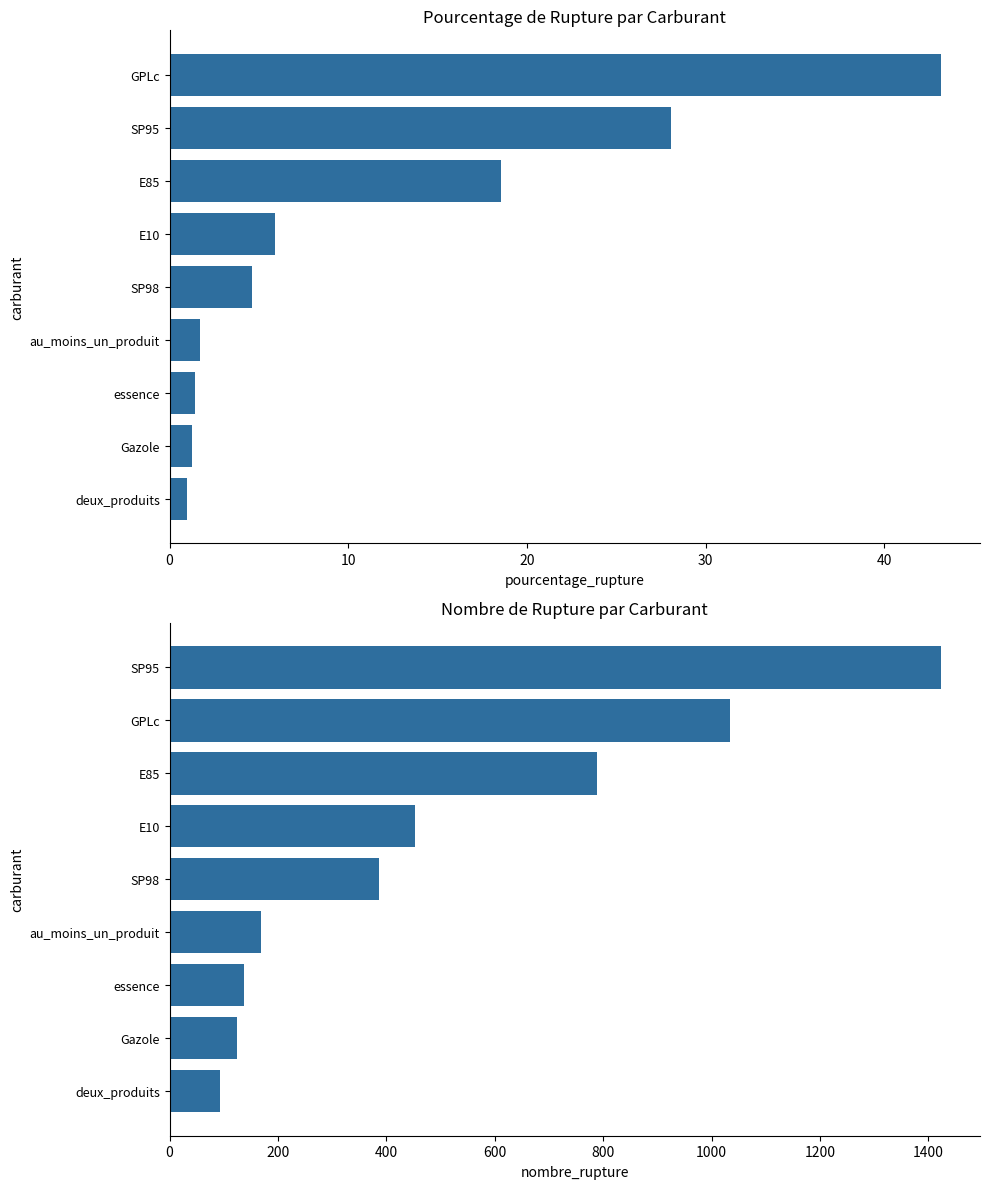

The value of nombre_rupture at SP95 is 1424.0. True or false?

True